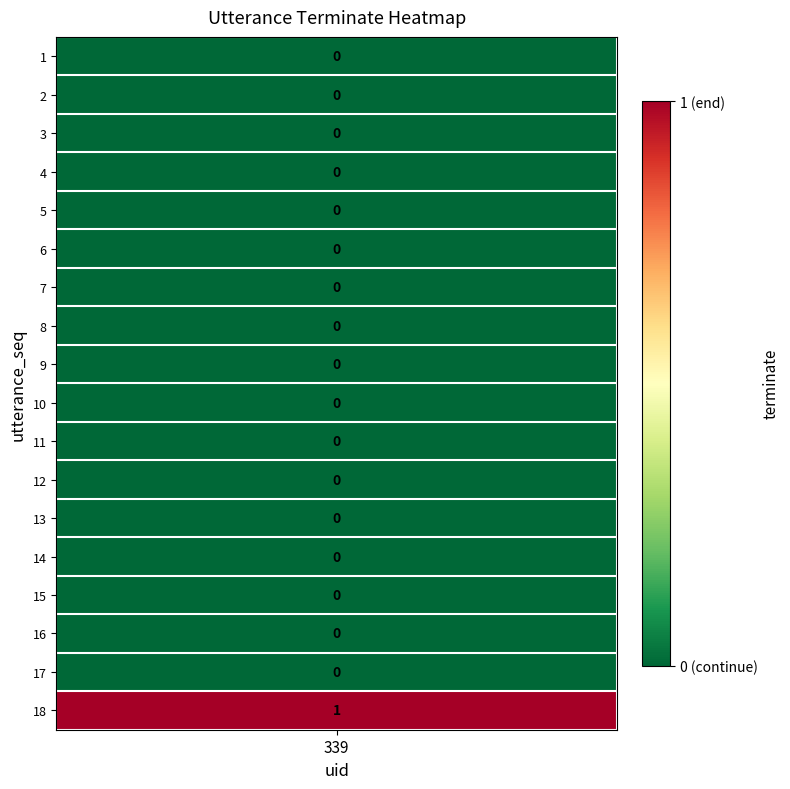

How many values exceed 0?

1